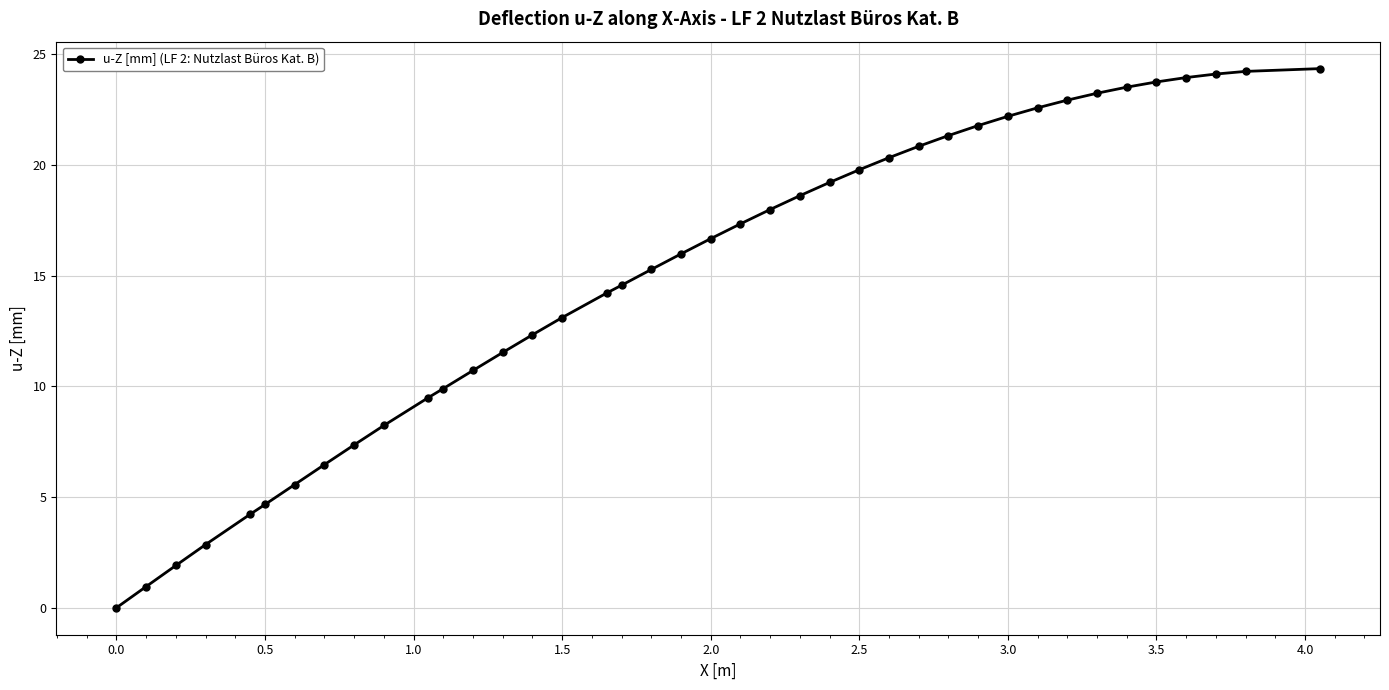

Is this an area chart (filled region under the line)?

No